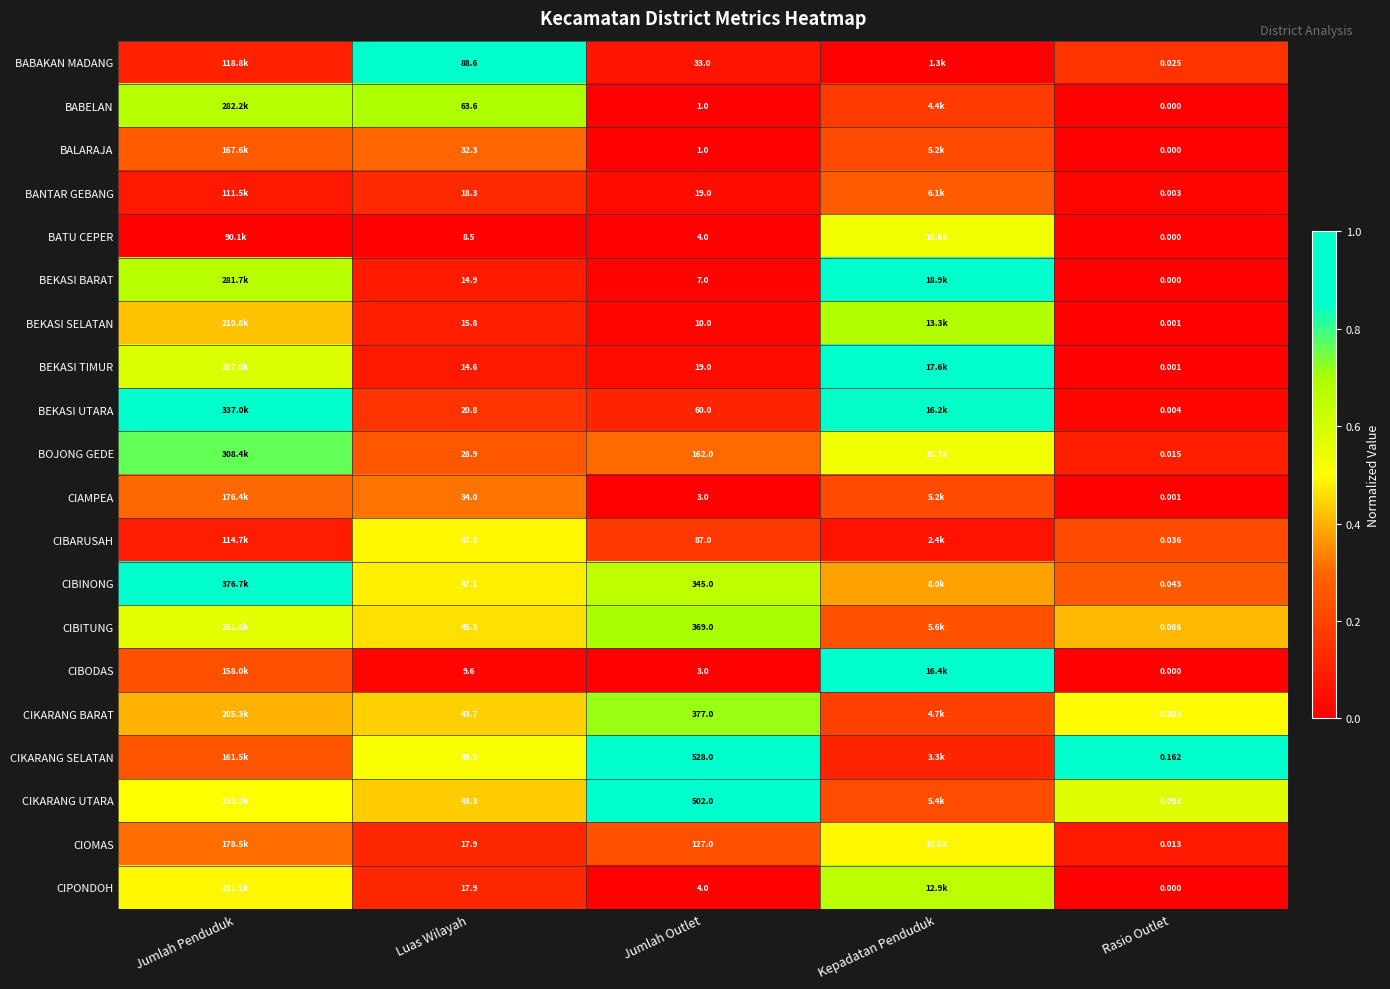

How many categories are shown in the chart?

5